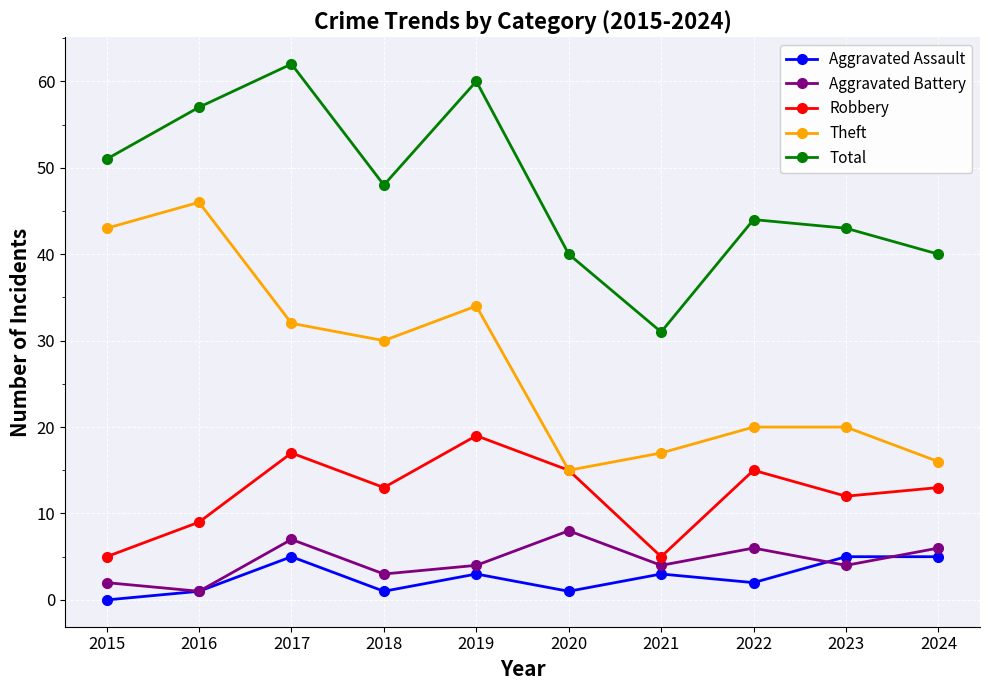

What are all the series names shown in the legend?

Aggravated Assault, Aggravated Battery, Robbery, Theft, Total